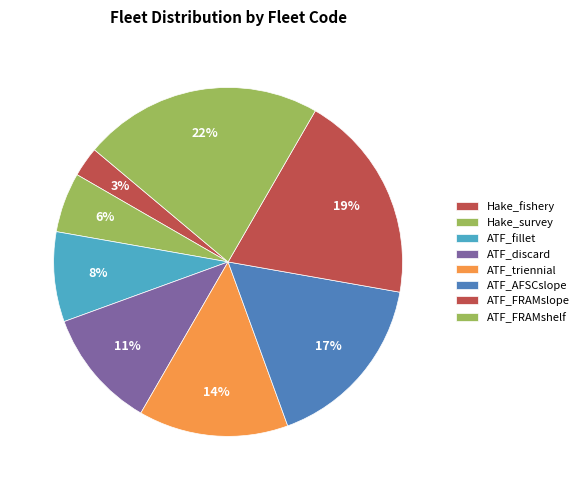

To the nearest percent, what is the average slice percentage?

12%